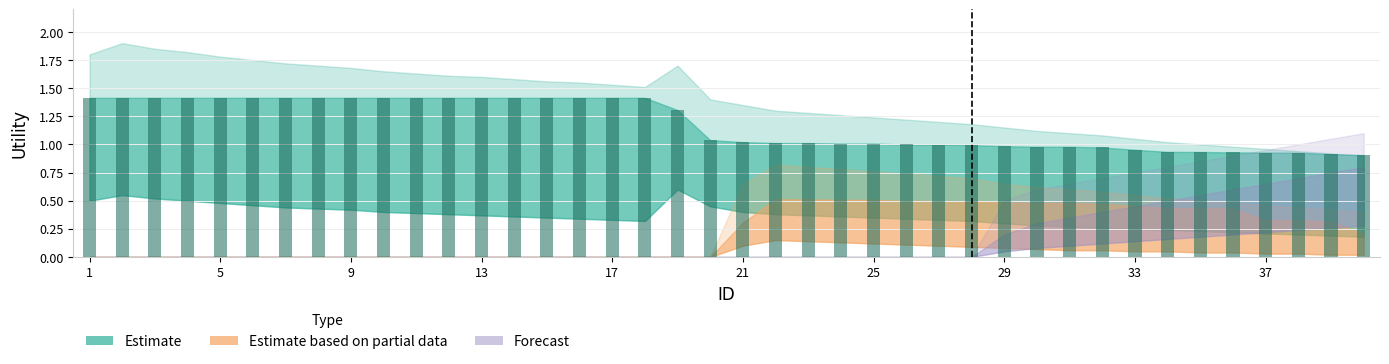

What is the greatest value displayed?

1.4